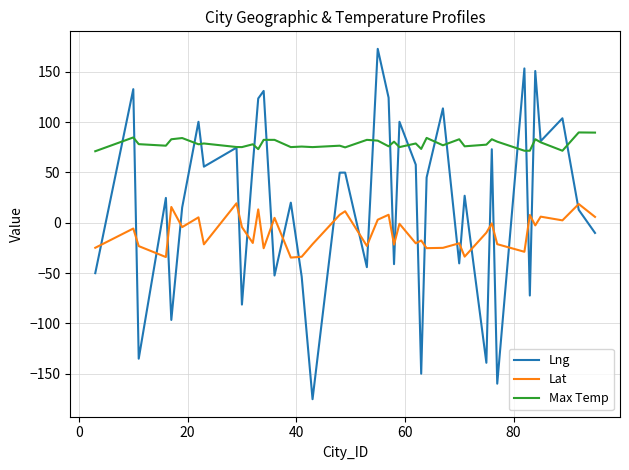

What is the sum of all Lng values?

751.2